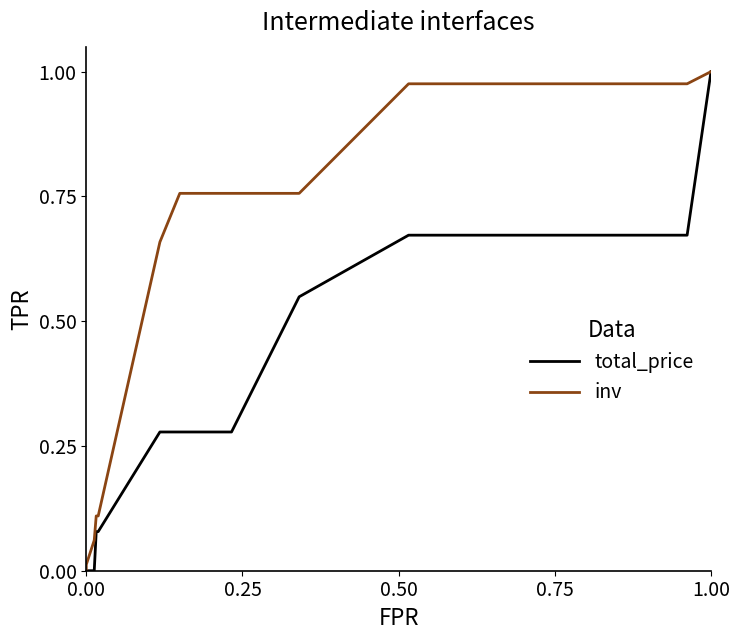

What are all the series names shown in the legend?

total_price, inv